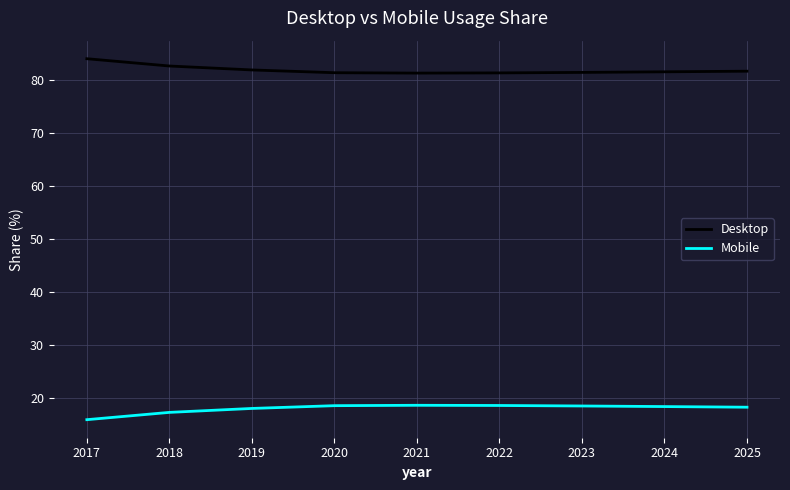

What are all the series names shown in the legend?

Desktop, Mobile